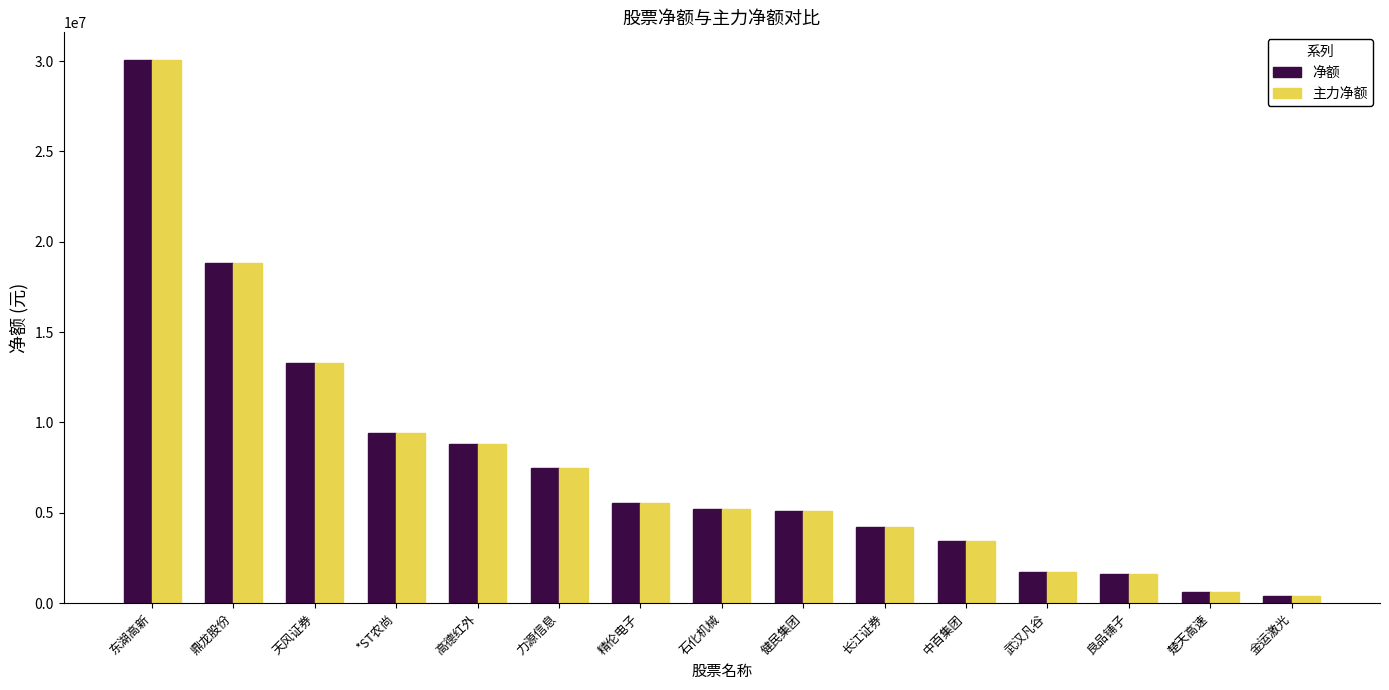

How many bars are there in total?

30